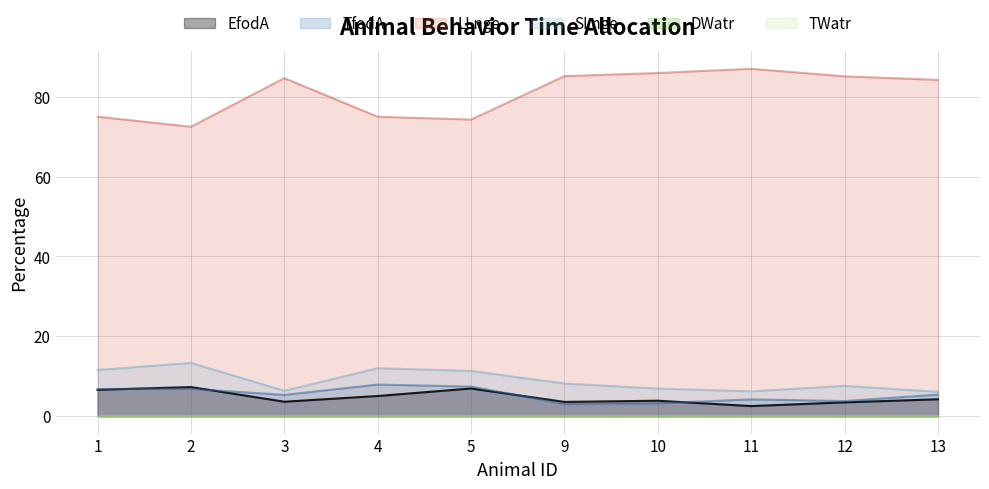

What is the value of the TfodA point at the 3rd from the left?

5.3